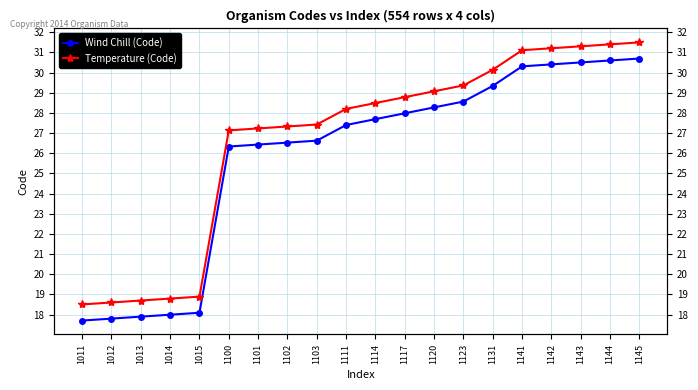

How many data points in Wind Chill (Code) are less than 27?

9